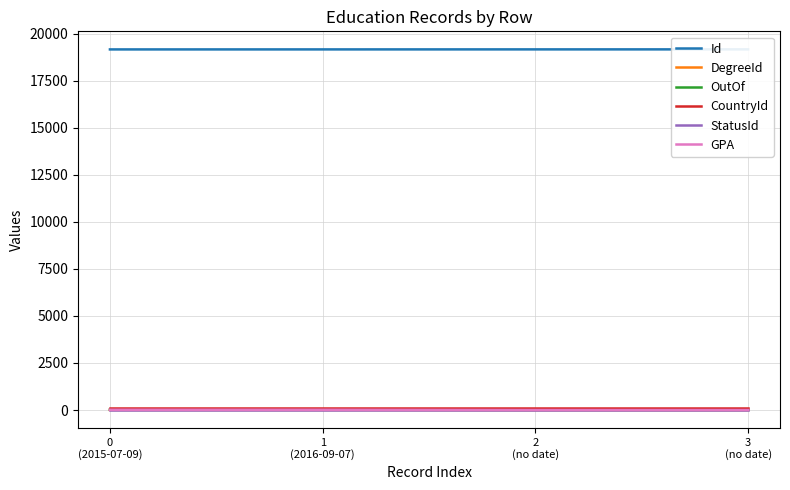

Does the chart display data point markers on the line(s)?

No